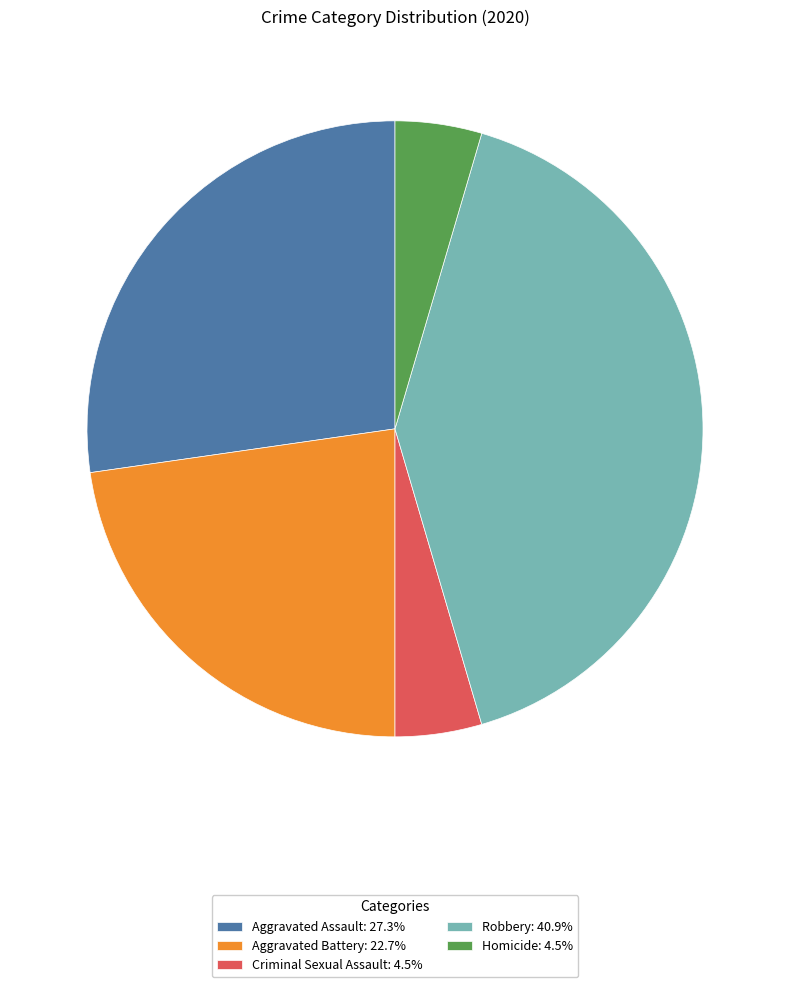

Is there any slice that represents more than half of the pie?

No